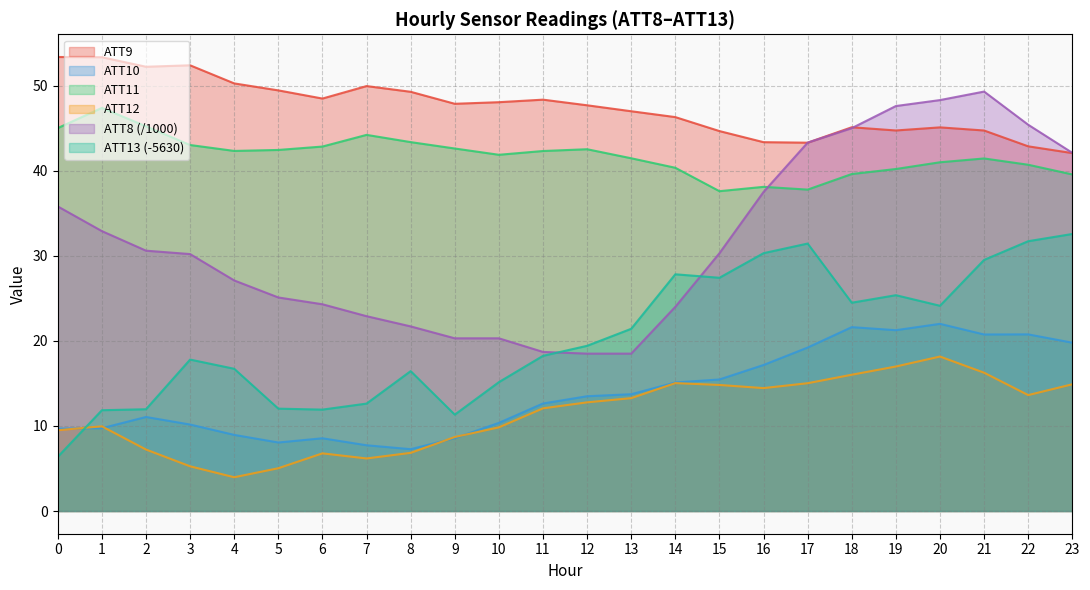

How many data points in ATT9 are less than 47?

11